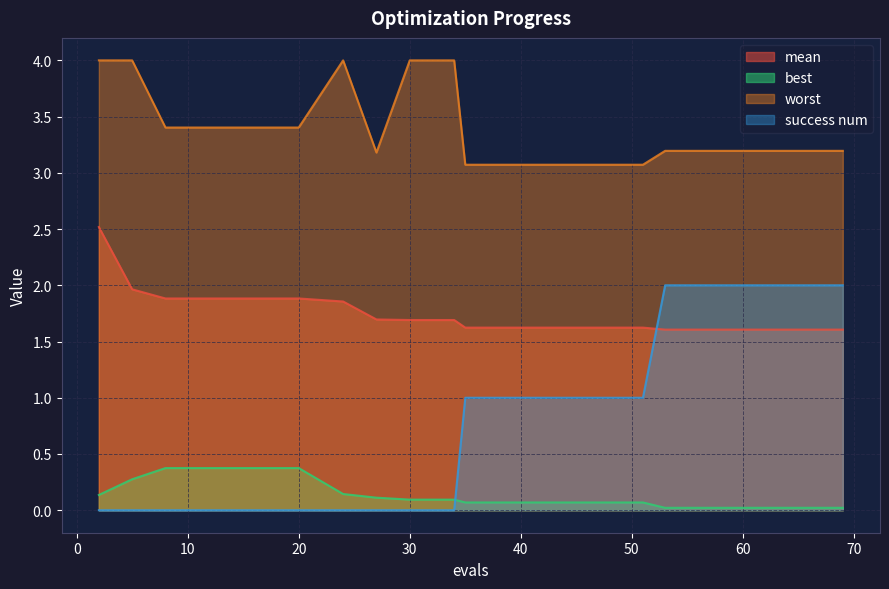

Is it true that mean equals 2.8 at 35?

False